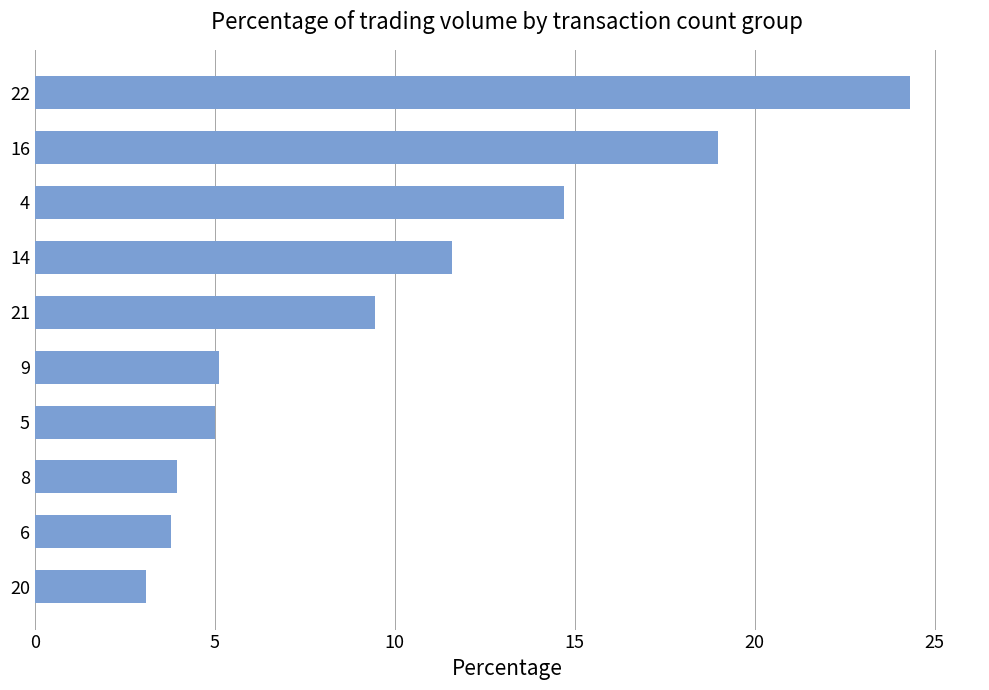

Does the chart contain stacked bars?

No